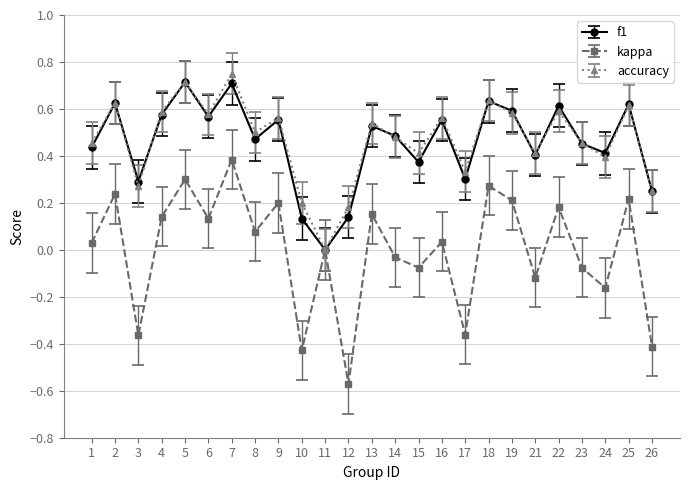

Is the value of kappa at 6 greater than the value of accuracy at 15?

No